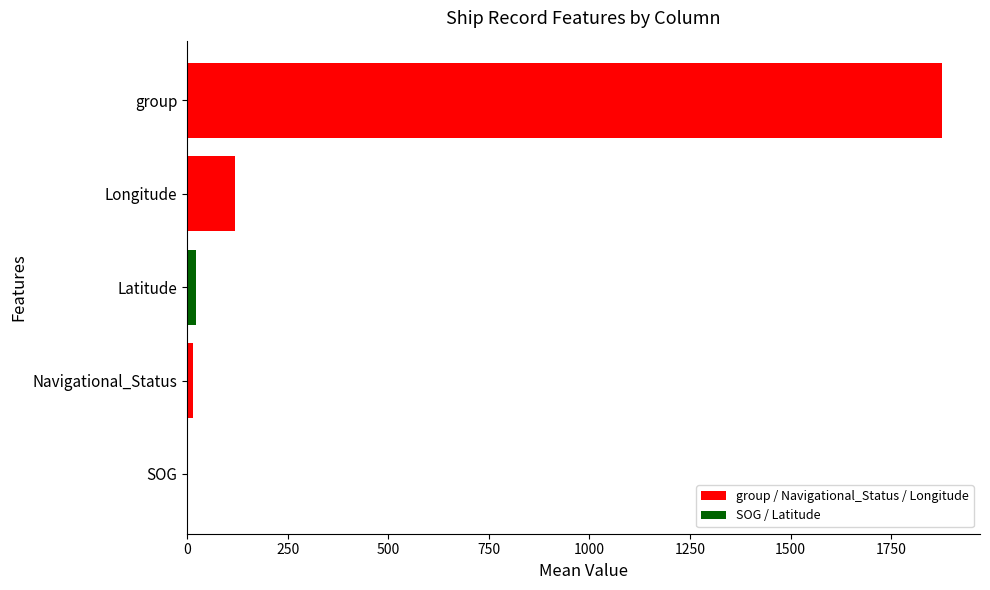

What is the sum of all values?

2033.8